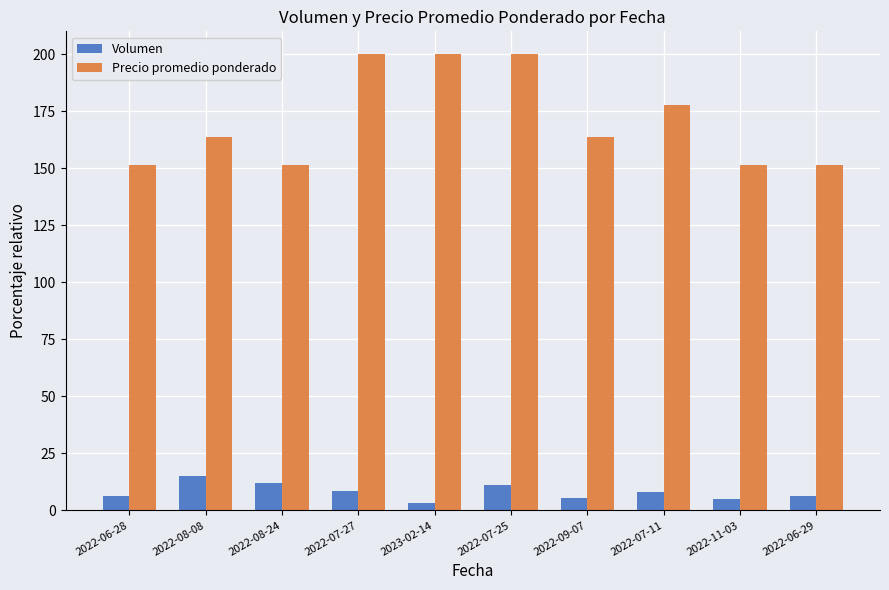

What is the minimum value shown in the chart?

3.0